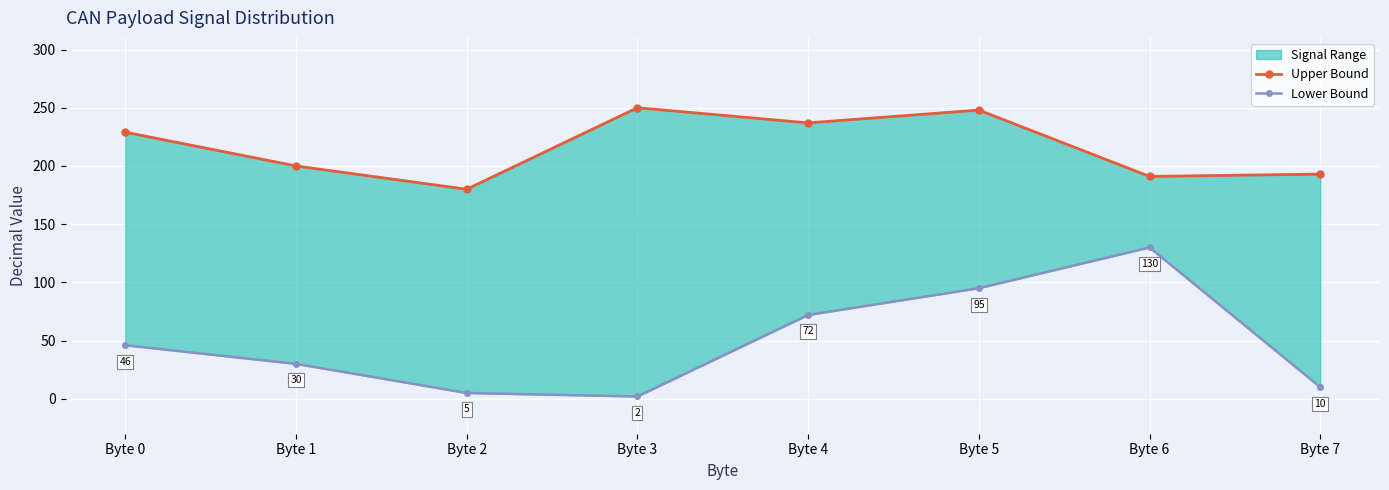

Count the number of categories in the chart.

8